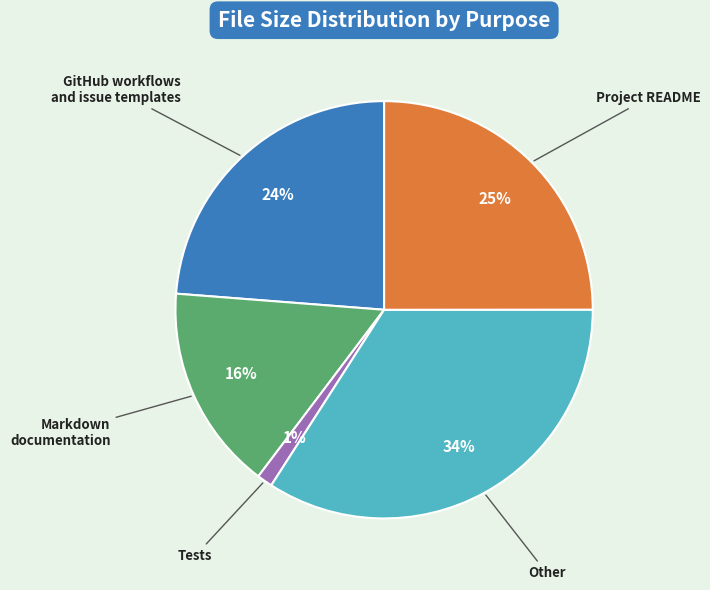

Count the number of slices in the pie.

5